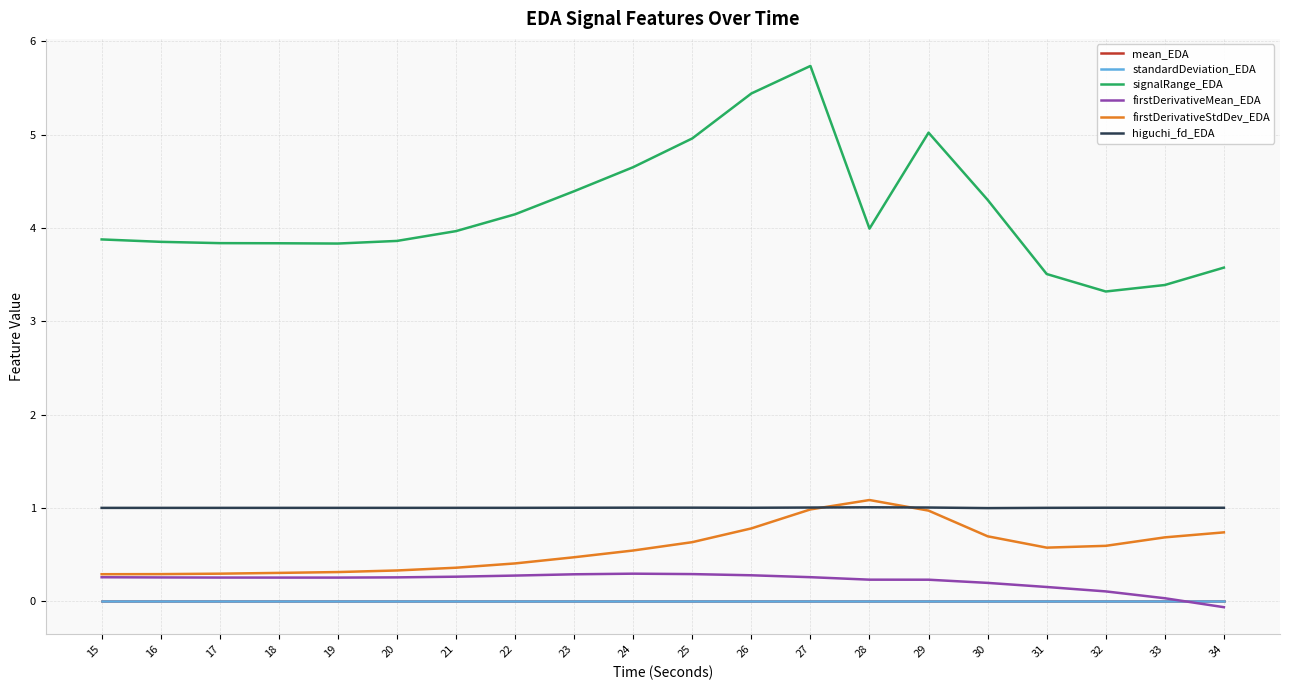

What are all the series names shown in the legend?

mean_EDA, standardDeviation_EDA, signalRange_EDA, firstDerivativeMean_EDA, firstDerivativeStdDev_EDA, higuchi_fd_EDA